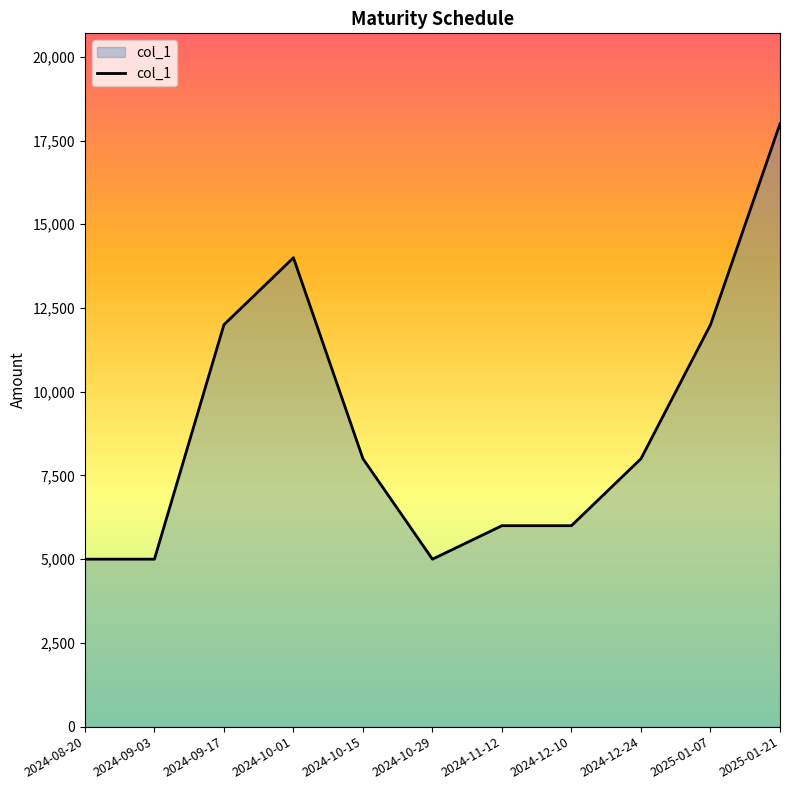

What is the sum of the values at 2024-08-20 and 2024-10-15?

13000